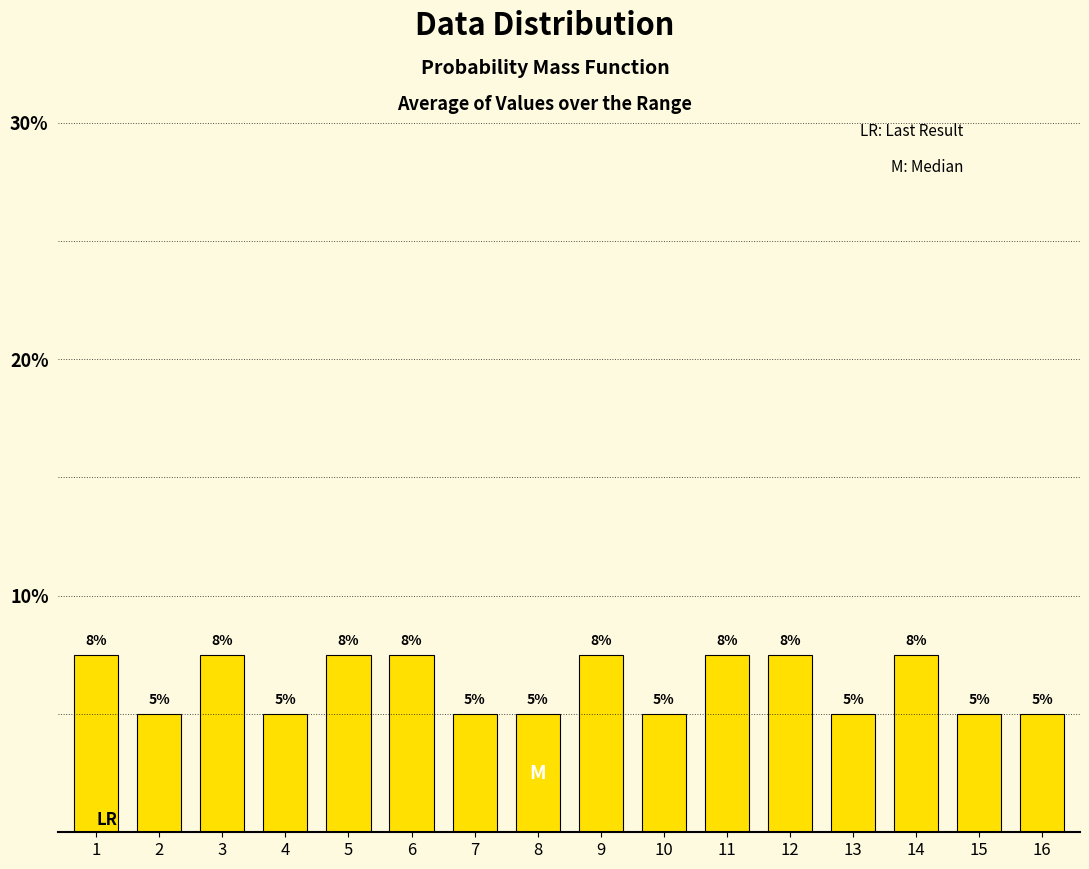

Is it true that the value at 2 is 3.0?

False